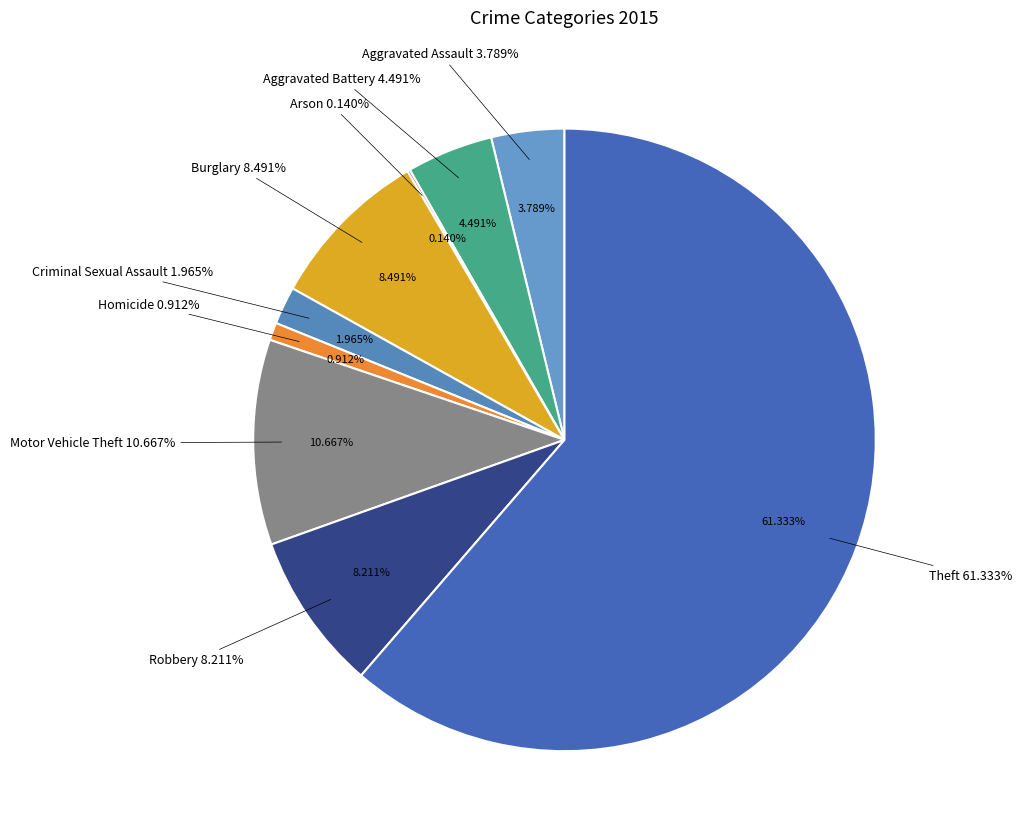

What is the total percentage of Aggravated Battery and Aggravated Assault?

8.3%